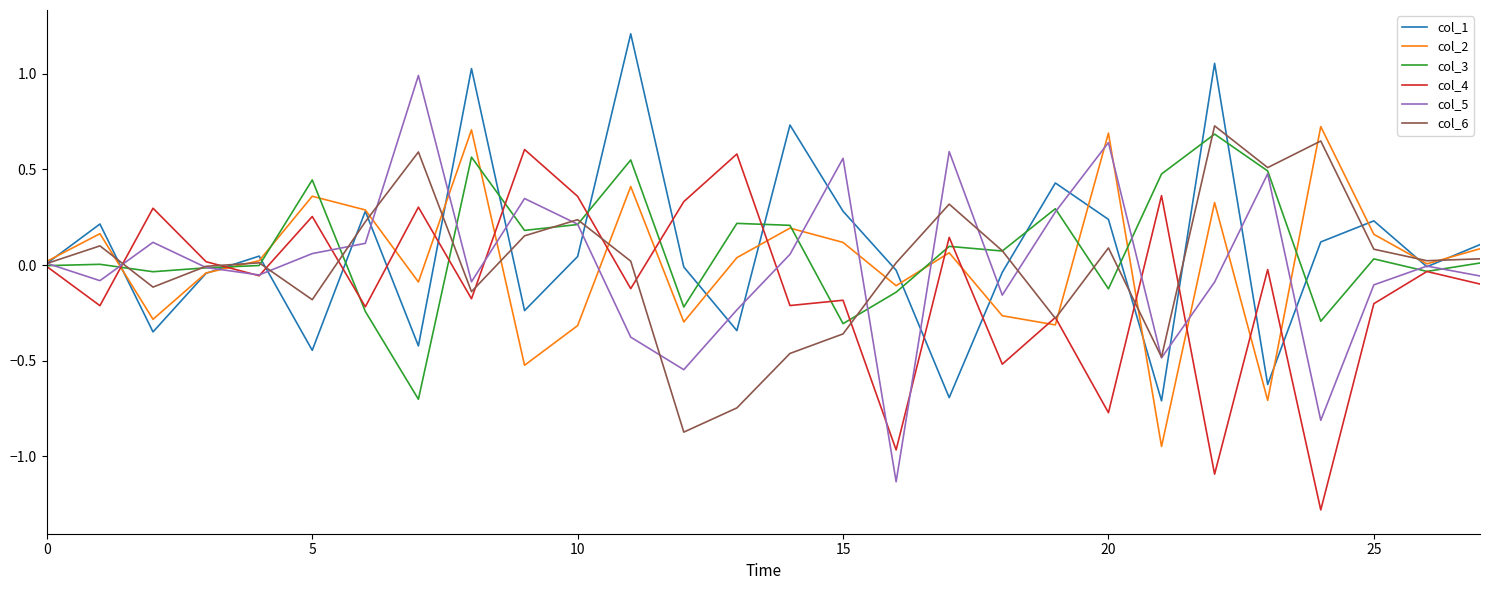

What is the maximum value for col_1?

1.2